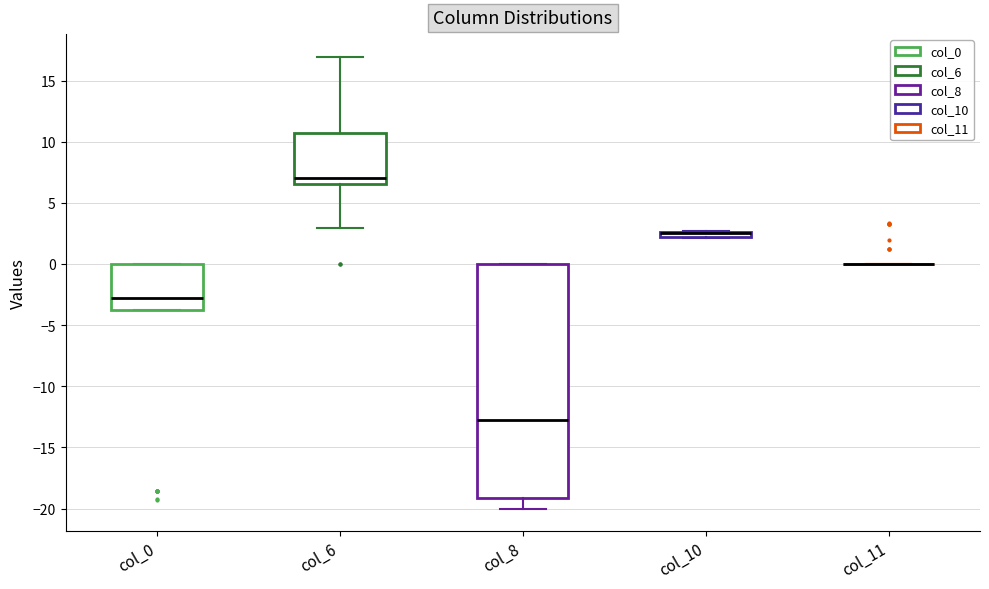

Comparing the boxes themselves (not the whiskers), which one is the tallest?

col_8